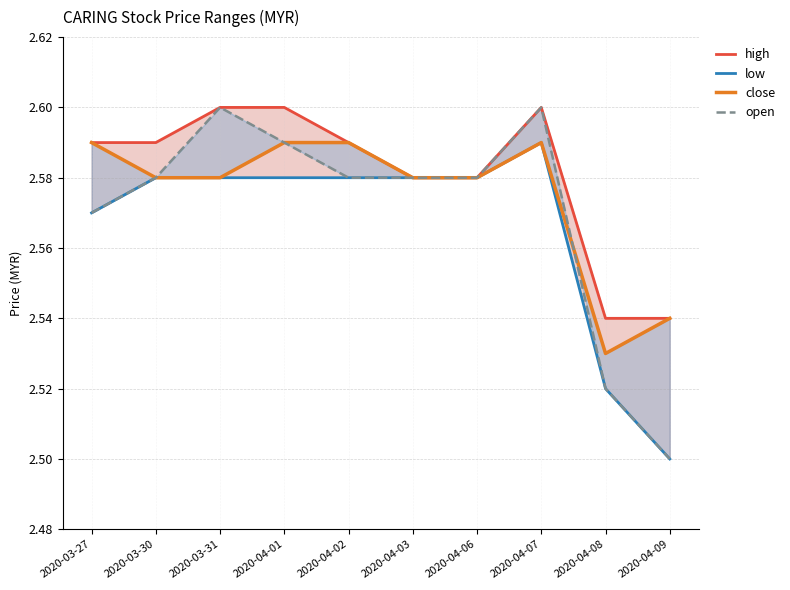

Reading right to left, list all the values displayed in this chart.

high: 2.5	2.5	2.6	2.6	2.6	2.6	2.6	2.6	2.6	2.6
low: 2.5	2.5	2.6	2.6	2.6	2.6	2.6	2.6	2.6	2.6
close: 2.5	2.5	2.6	2.6	2.6	2.6	2.6	2.6	2.6	2.6
open: 2.5	2.5	2.6	2.6	2.6	2.6	2.6	2.6	2.6	2.6